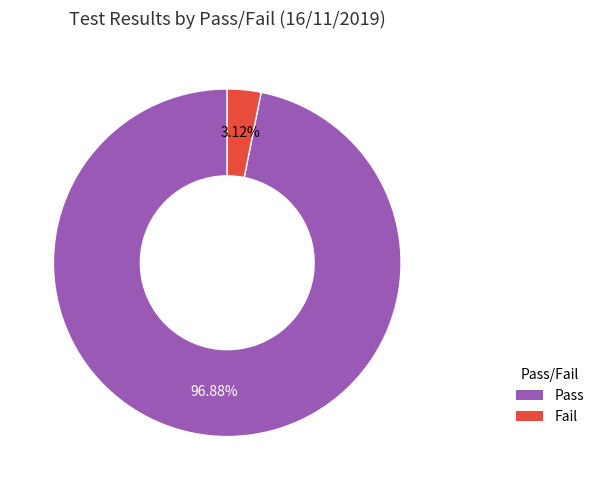

The Fail slice represents 12% of the pie. True or false?

False